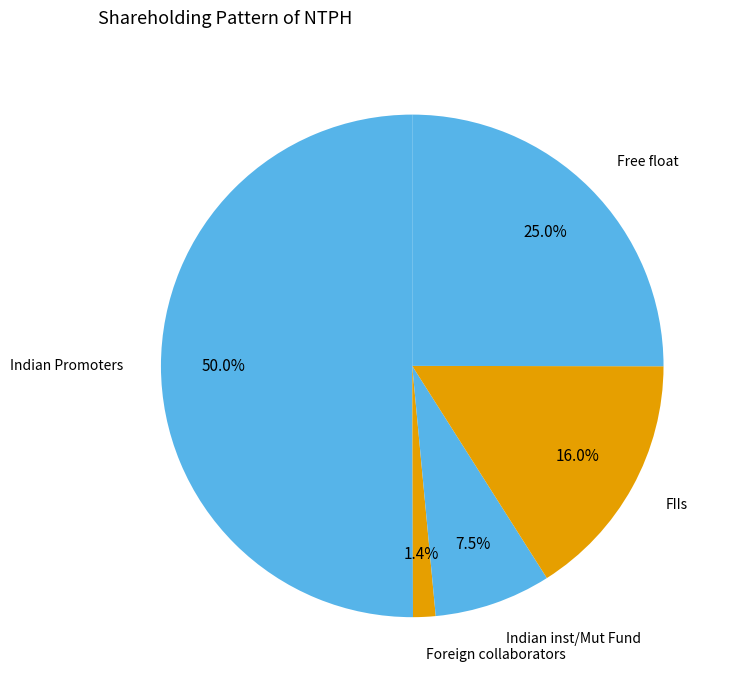

Which category has the smallest portion of the pie?

Foreign collaborators